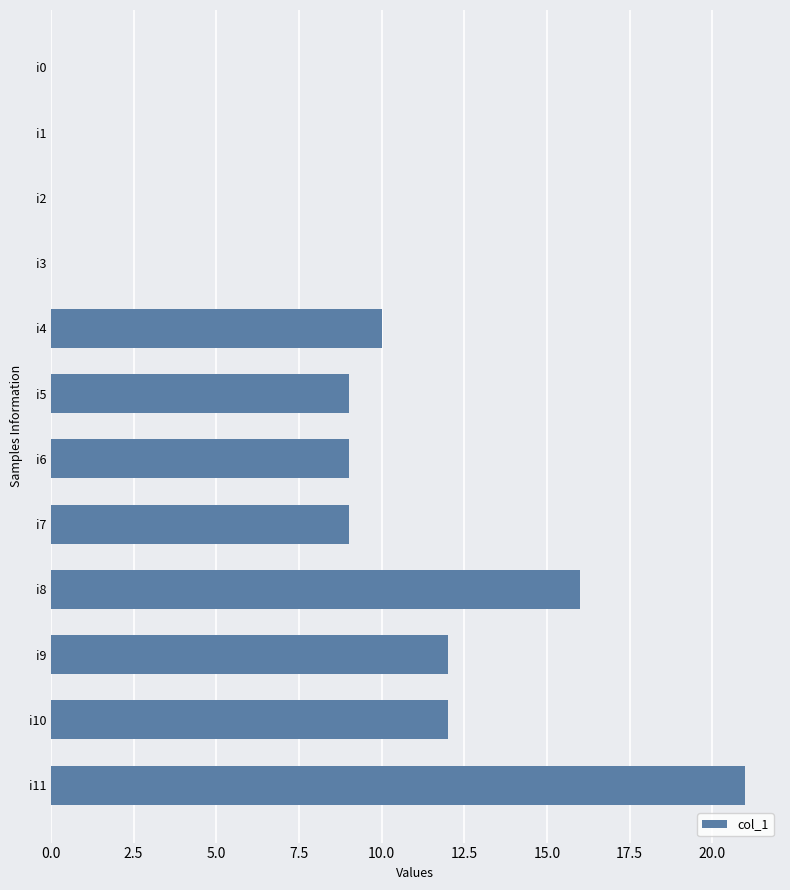

Reading top to bottom, extract all data points from this chart.

i0=0	i1=0	i2=0	i3=0	i4=10	i5=9	i6=9	i7=9	i8=16	i9=12	i10=12	i11=21